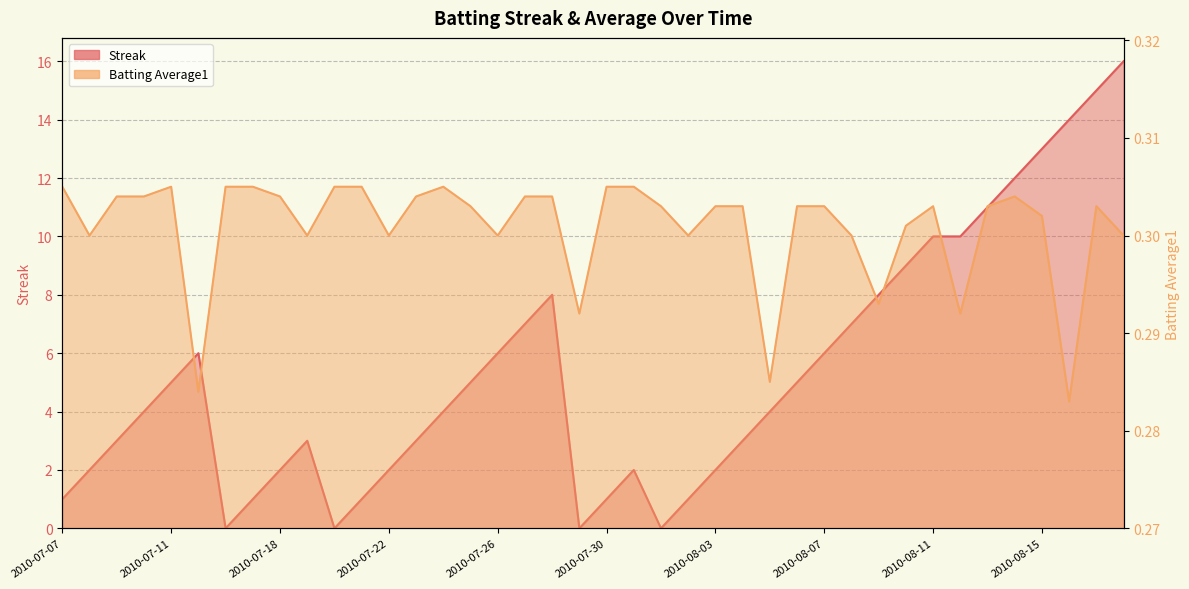

What is the highest value of the Streak series?

16.0